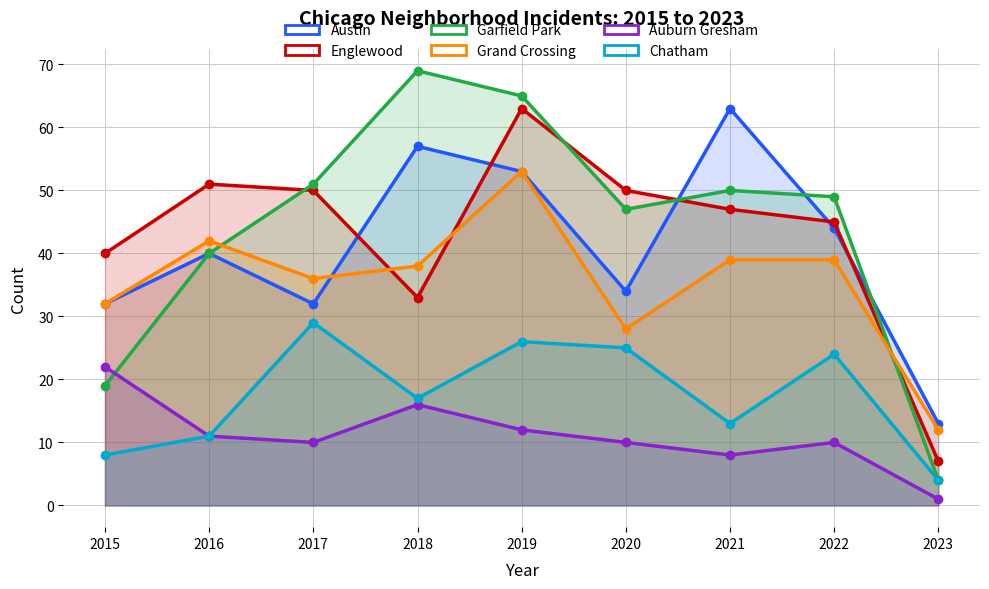

Is the value of Auburn Gresham at 2019 greater than the value of Grand Crossing at 2019?

No